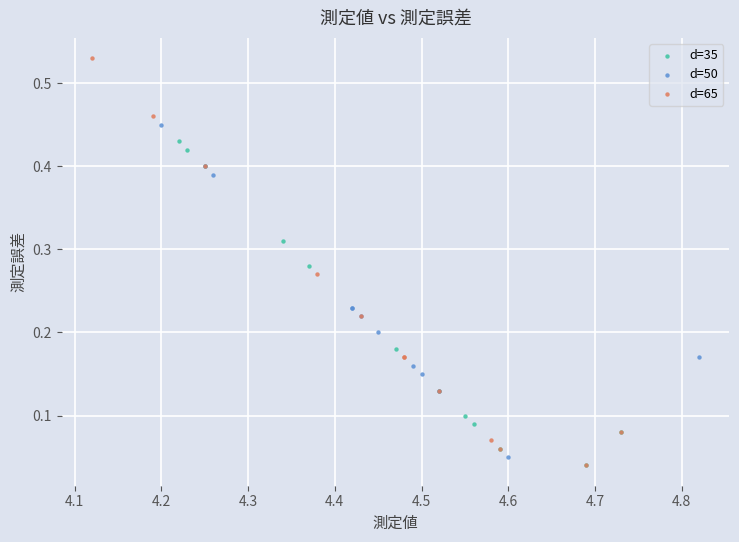

Which series has the largest Y range (max minus min)?

d=65